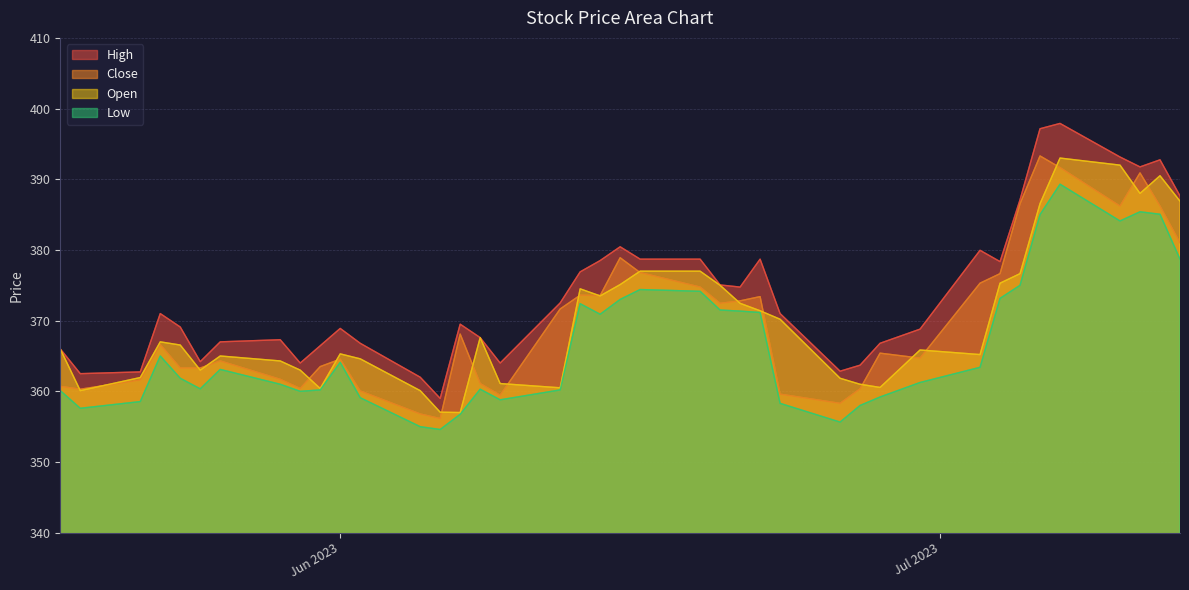

What is the minimum value shown in the chart?

354.6